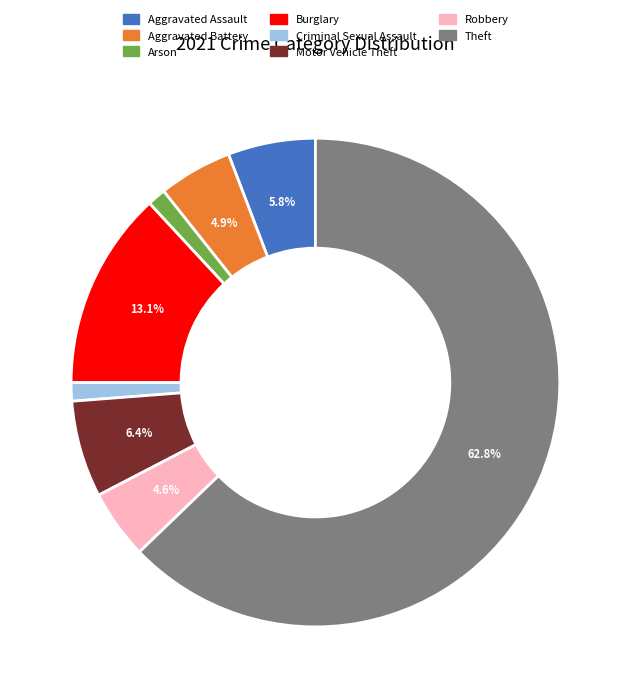

Is there a majority slice in this chart?

Yes